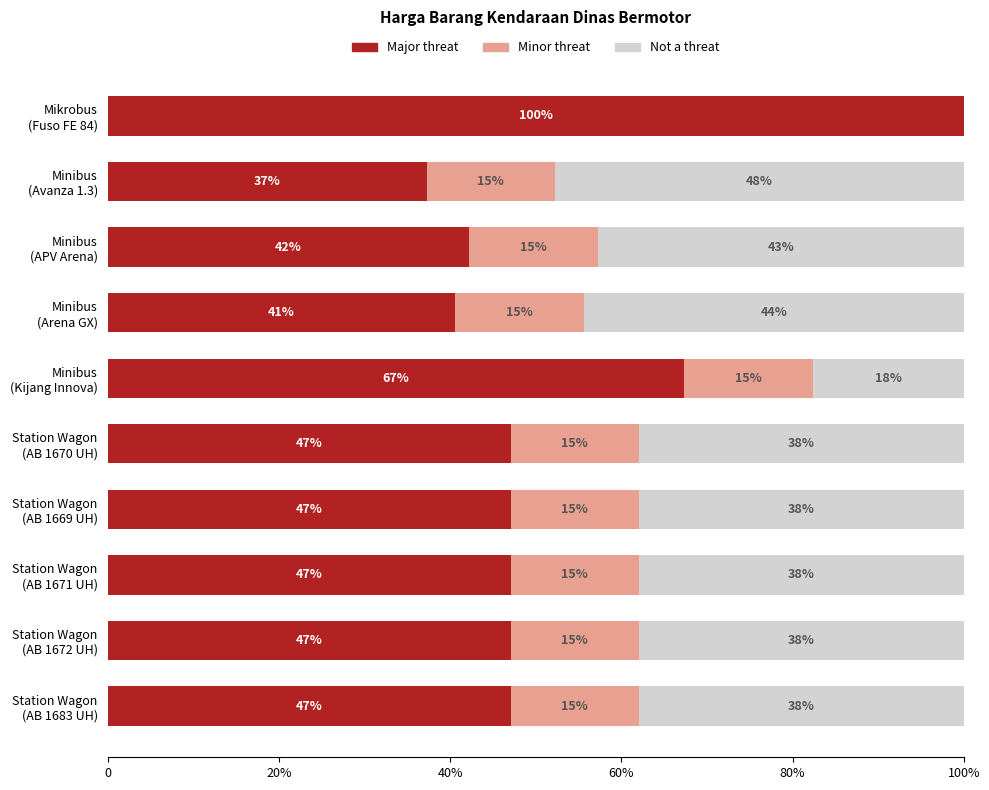

List the series in order of their peak value, highest first.

Major threat, Not a threat, Minor threat